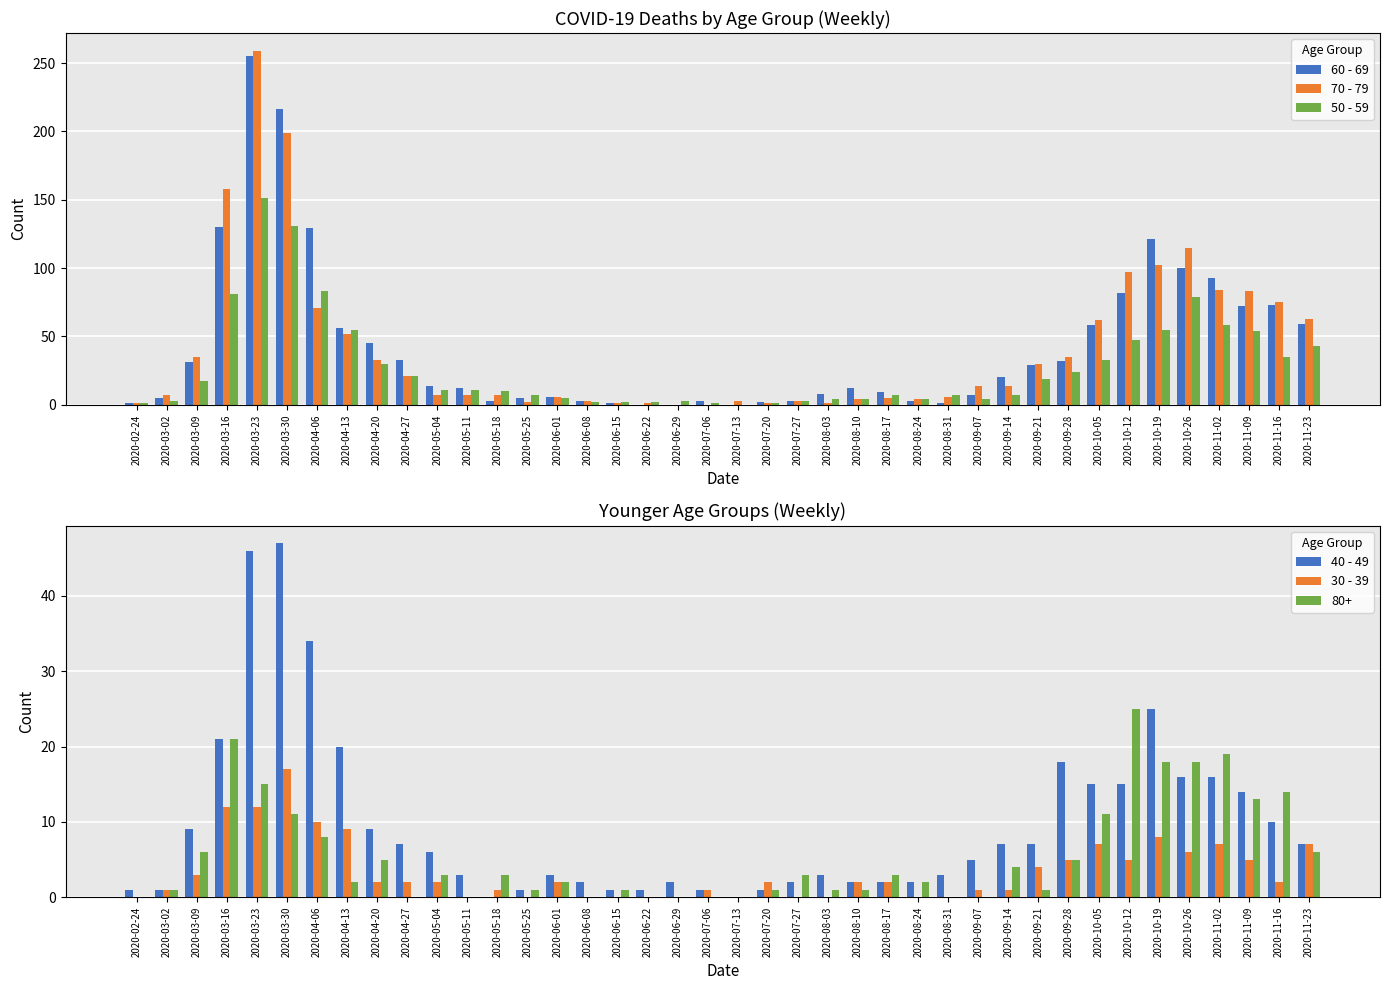

What is the difference between the maximum and minimum values in the 70 - 79 series?

259